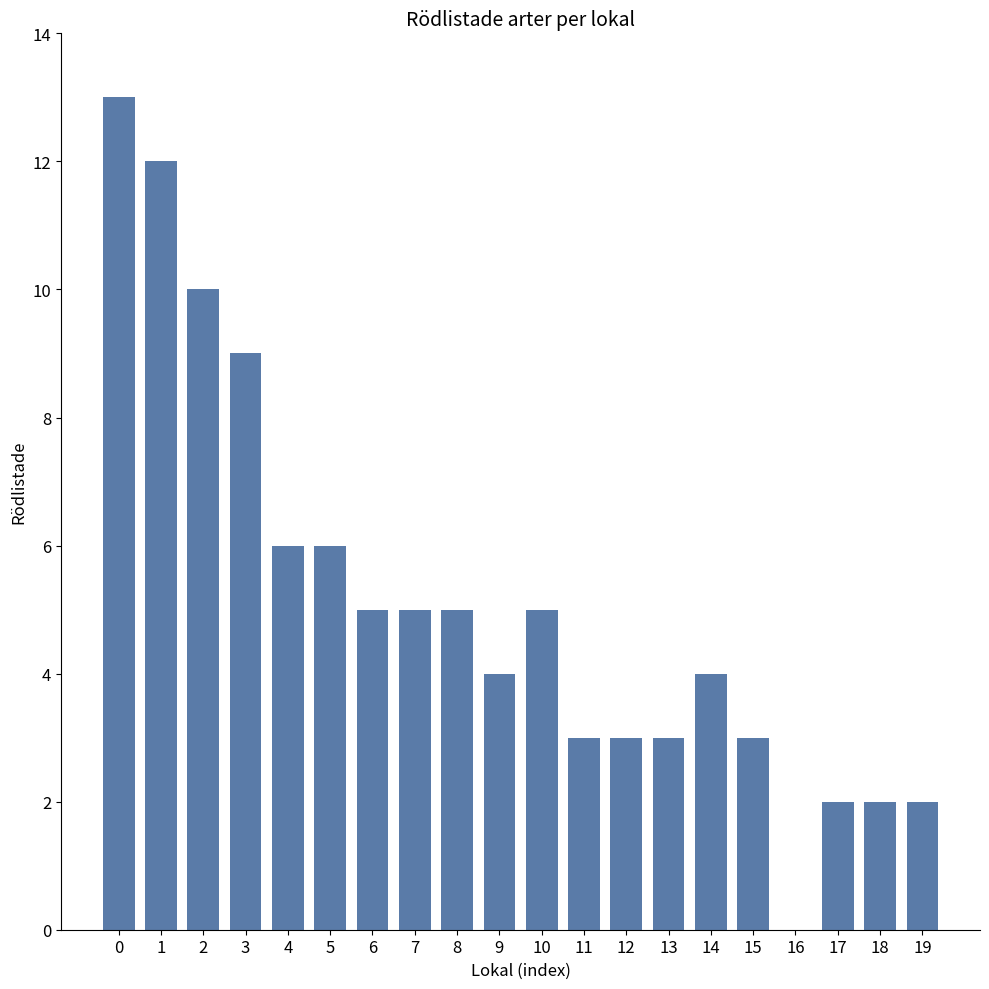

What is the difference between the values at 17 and 10?

3